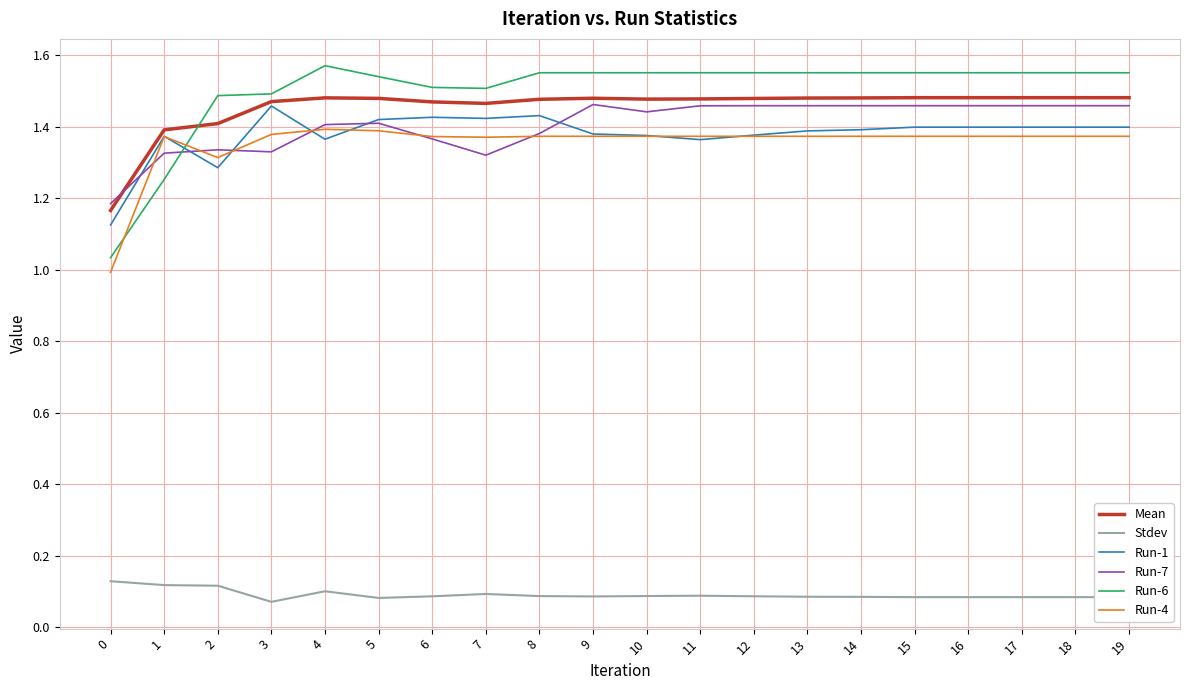

What is the total value across all series at 15?

7.4